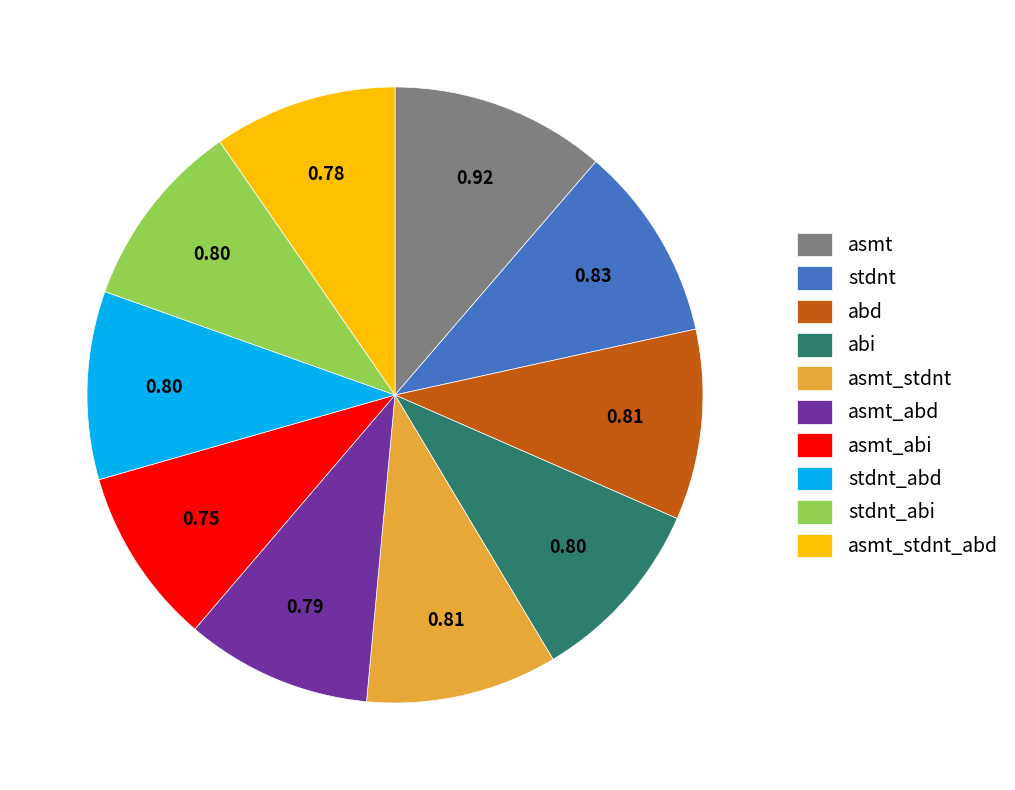

Does abd account for over 50% of the chart?

No